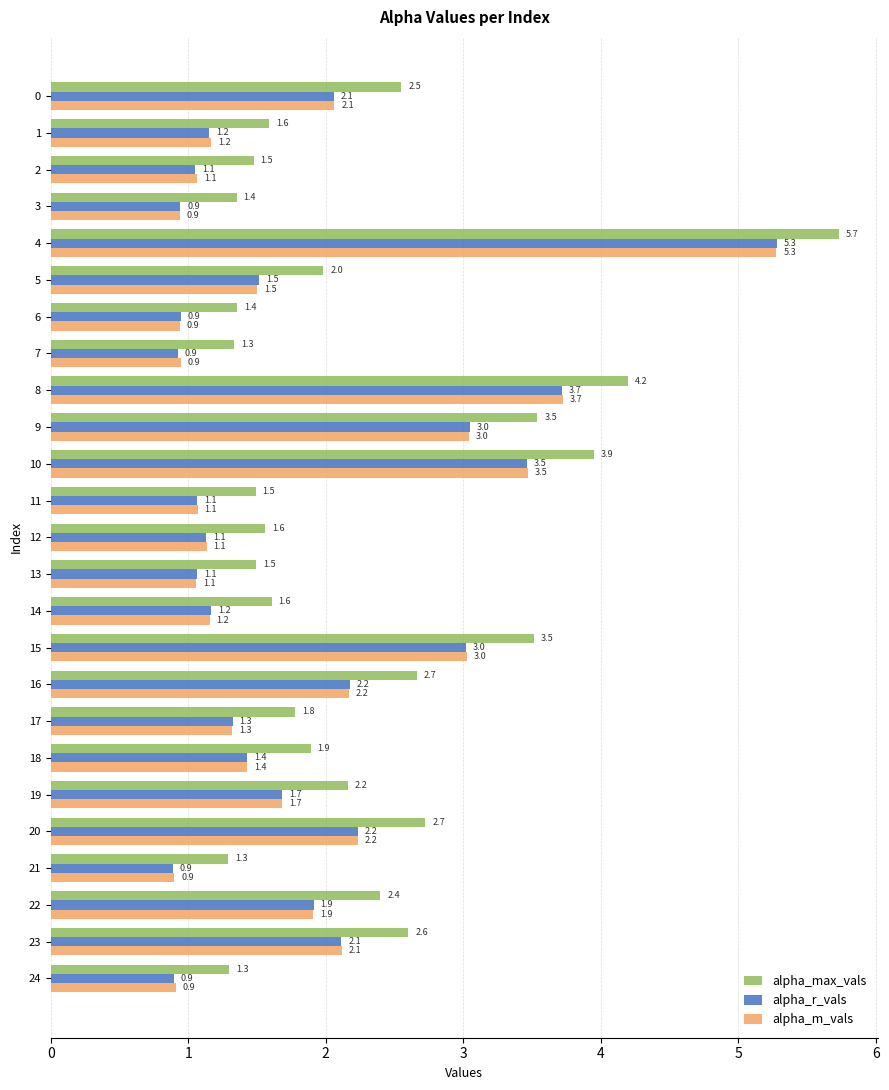

What is the maximum value for alpha_m_vals?

5.3